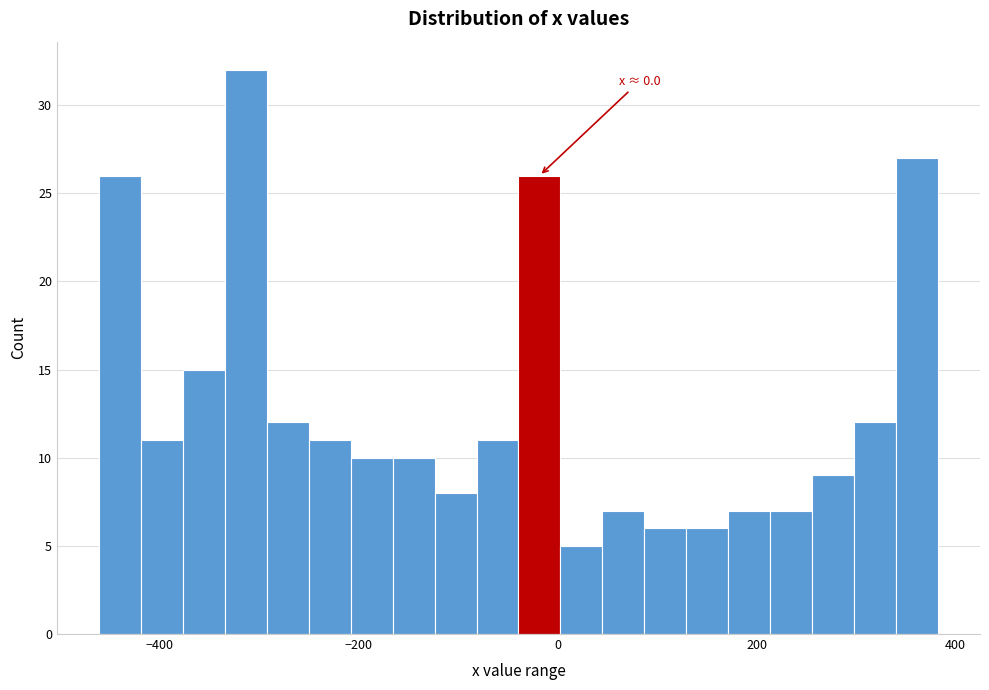

Read against the x-axis, roughly where is the centre of the tallest bar?

-320